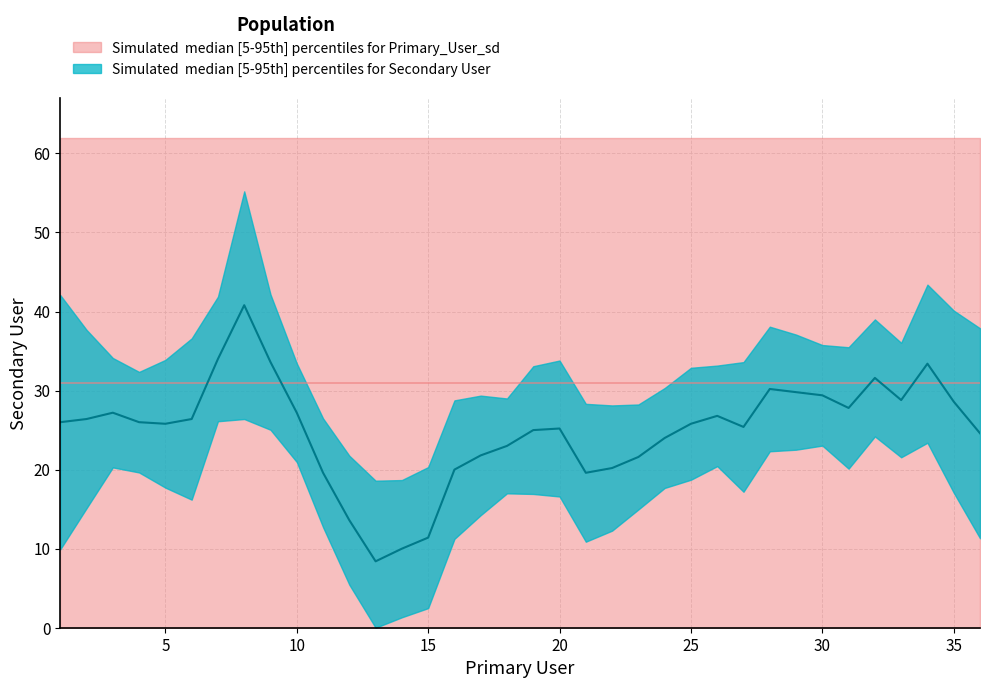

What is the value of the 13th point from the left?

8